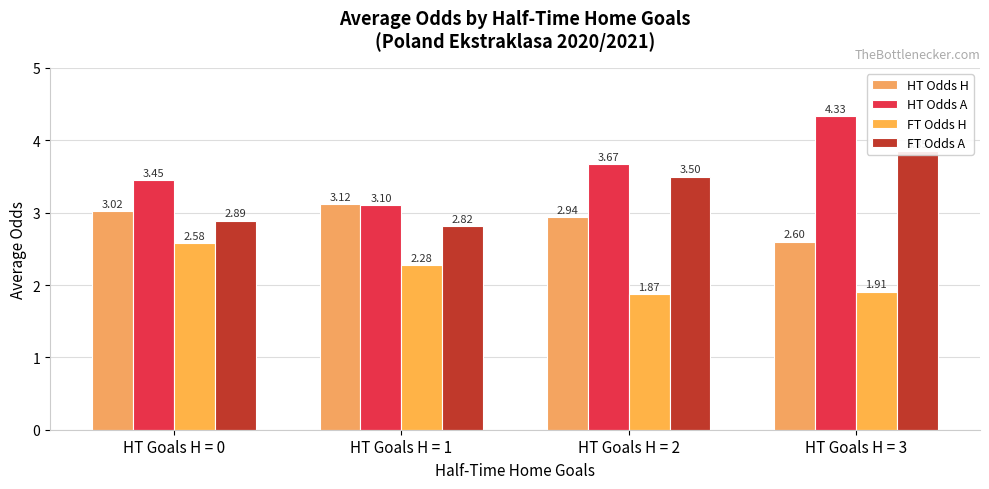

At which category is the sum across all series the highest?

HT Goals H = 3